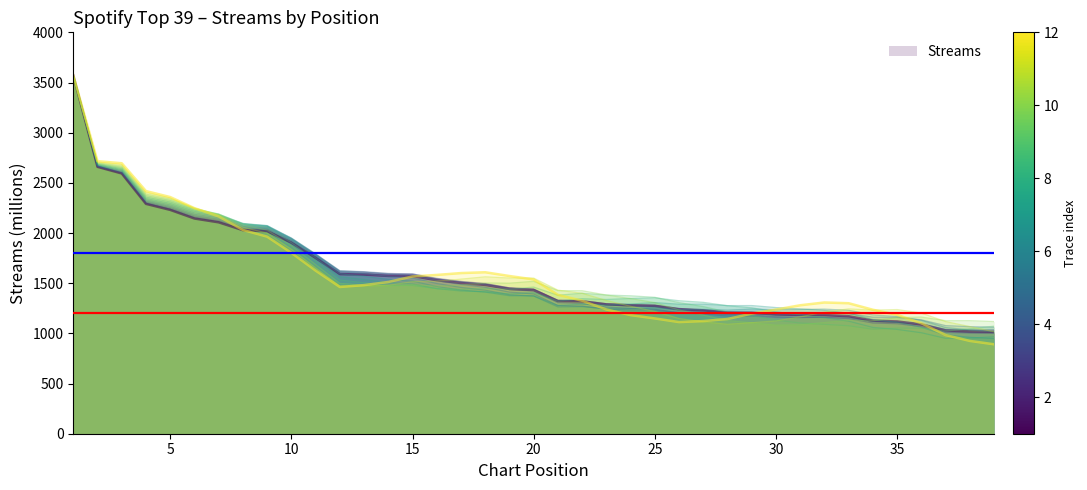

How many data points are less than 1432?

19